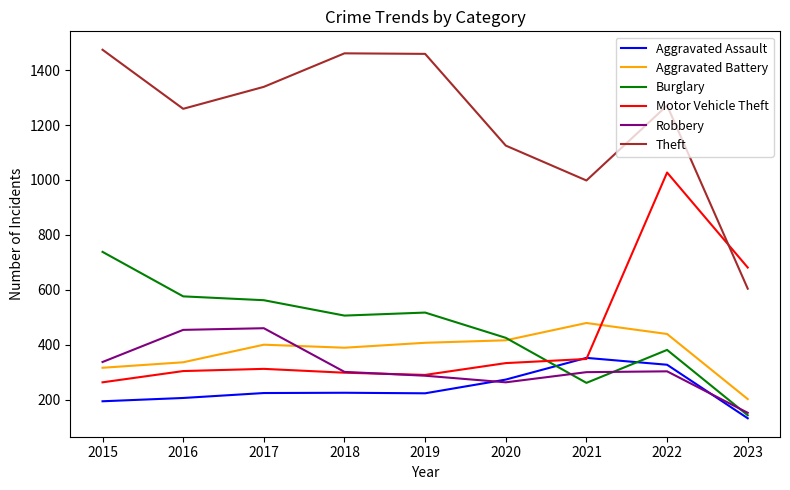

Is the value of Aggravated Battery at 2015 greater than the value of Aggravated Assault at 2023?

Yes